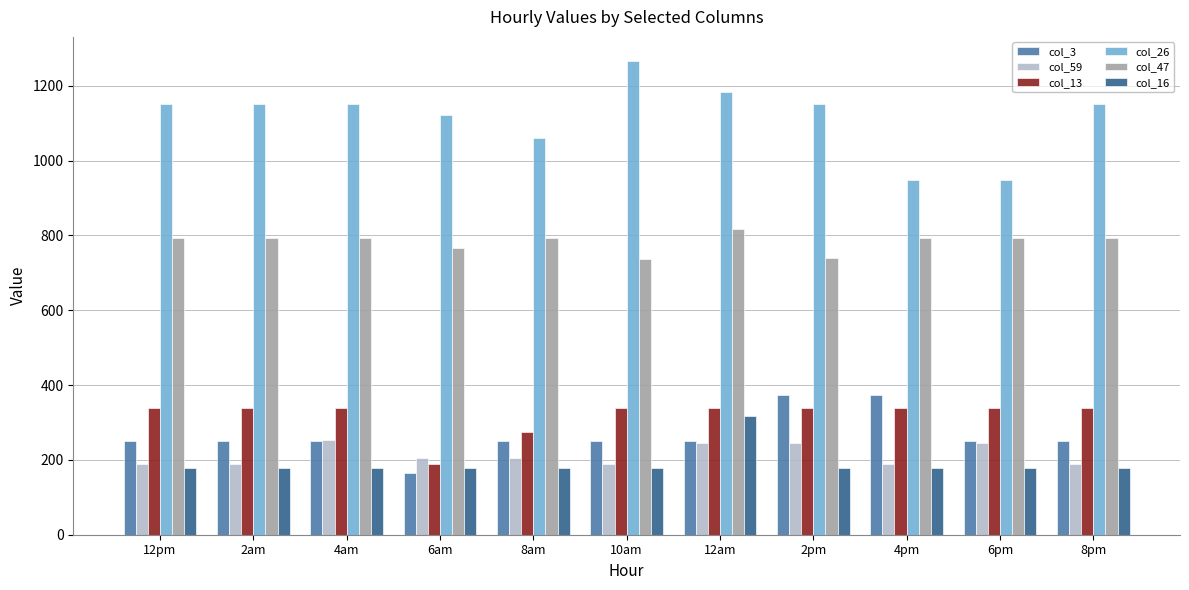

List the series in order of their peak value, highest first.

col_26, col_47, col_3, col_13, col_16, col_59